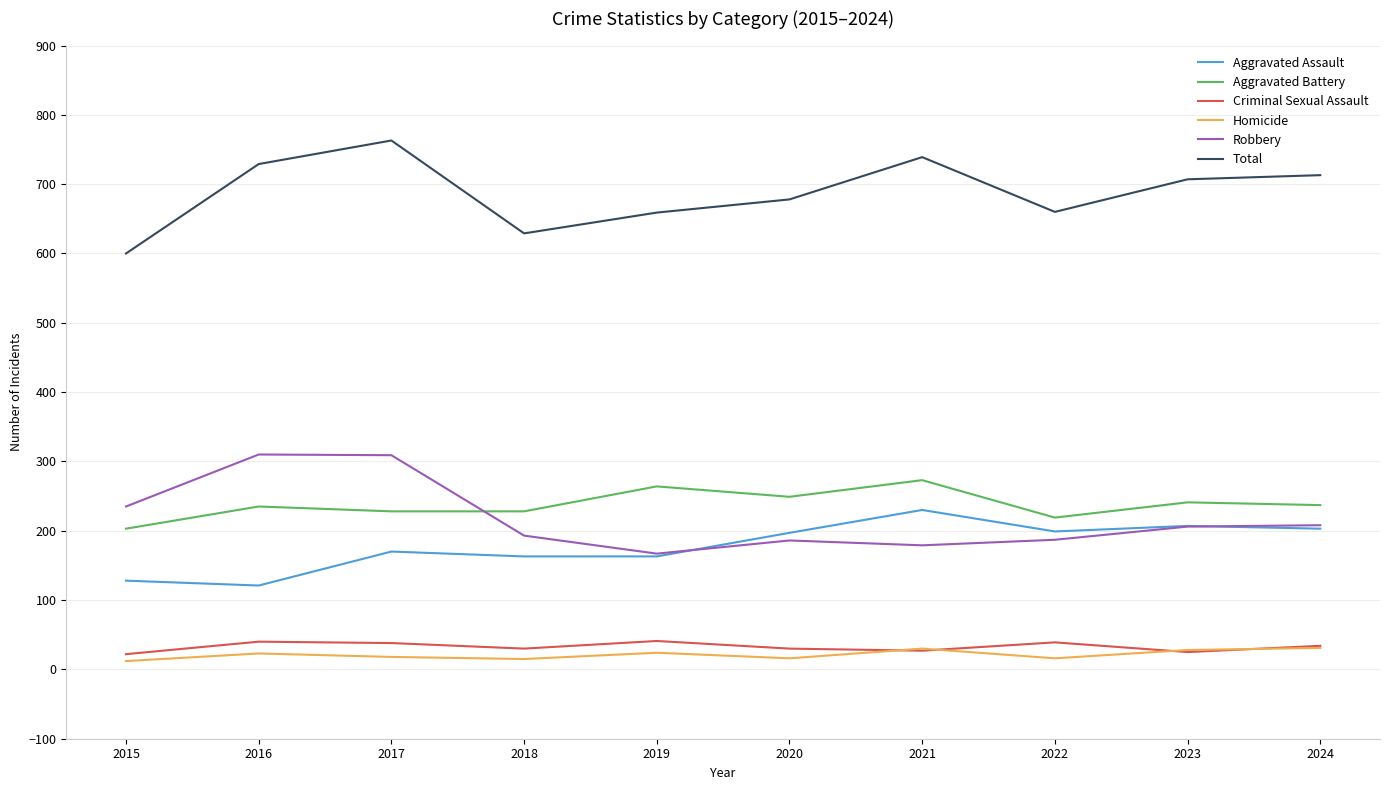

True or false: Criminal Sexual Assault and Aggravated Battery cross at least once.

False